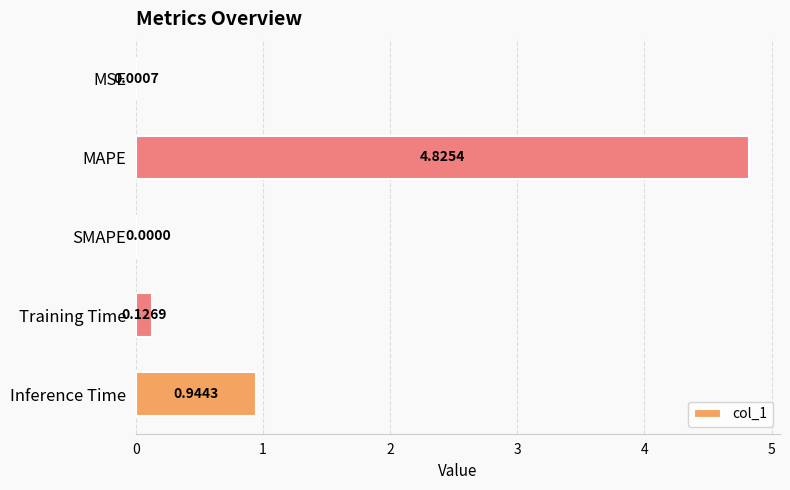

Where is the data nearest to the value 2?

Inference Time